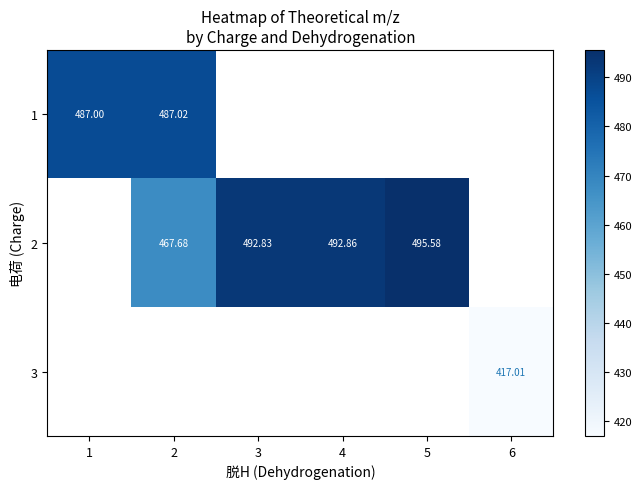

Which has a higher value, 2 or 4?

4